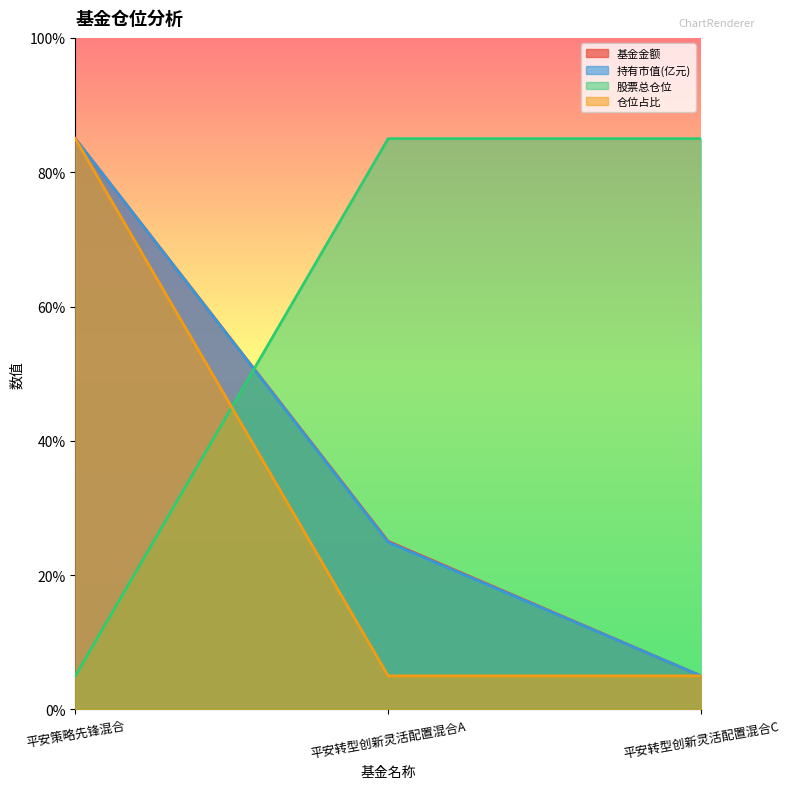

How many categories are shown in the chart?

3